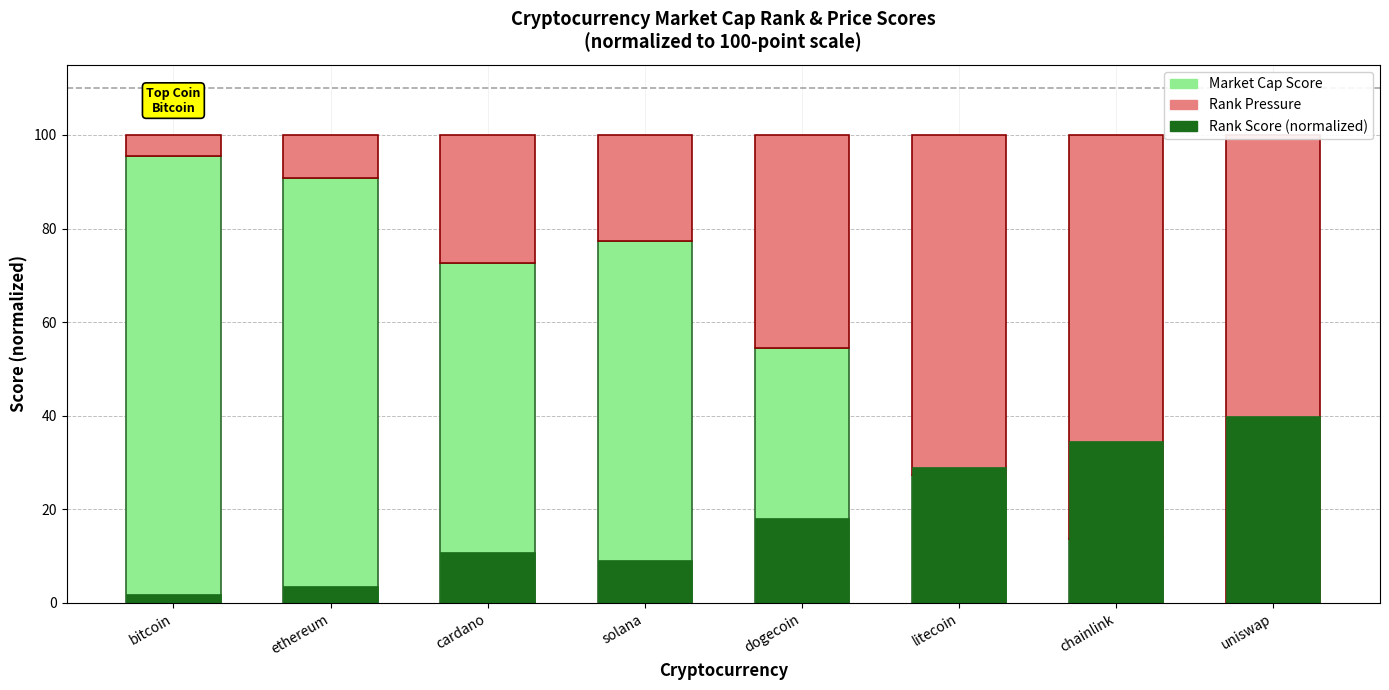

Is the value of Market Cap Score at solana greater than the value of Rank Score (normalized) at bitcoin?

Yes